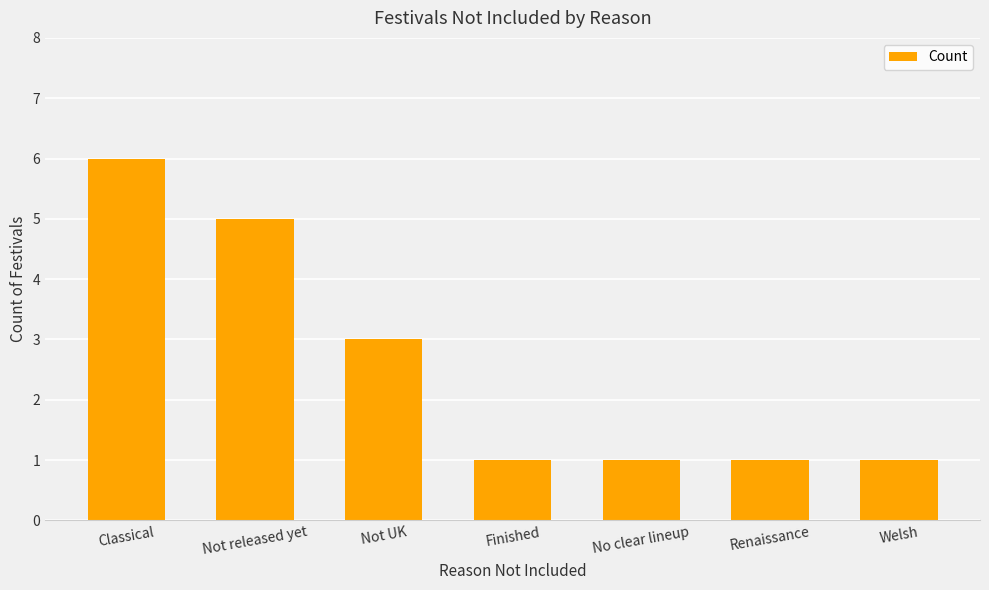

What is the greatest value displayed?

6